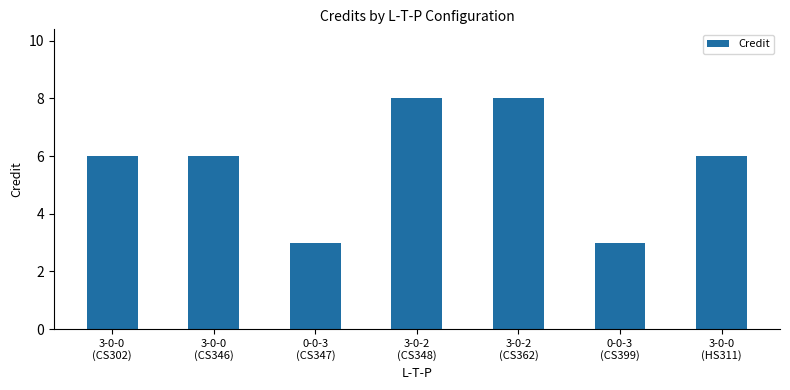

Reading right to left, transcribe all the data shown in this chart.

3-0-0
(HS311)=6	0-0-3
(CS399)=3	3-0-2
(CS362)=8	3-0-2
(CS348)=8	0-0-3
(CS347)=3	3-0-0
(CS346)=6	3-0-0
(CS302)=6